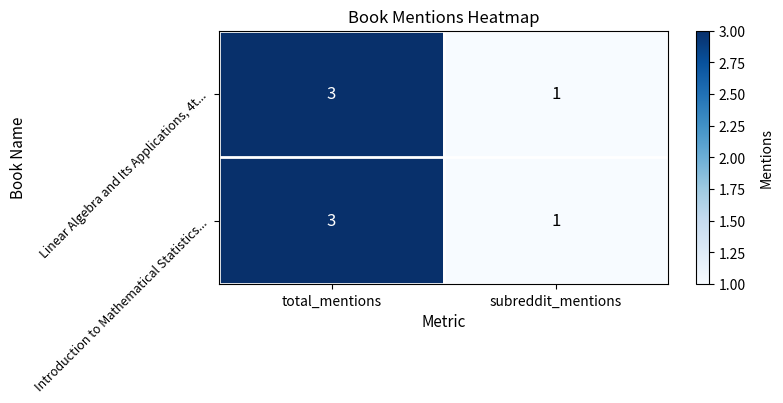

List the labels in order of Linear Algebra and Its Applications, 4t... value, smallest first.

subreddit_mentions, total_mentions